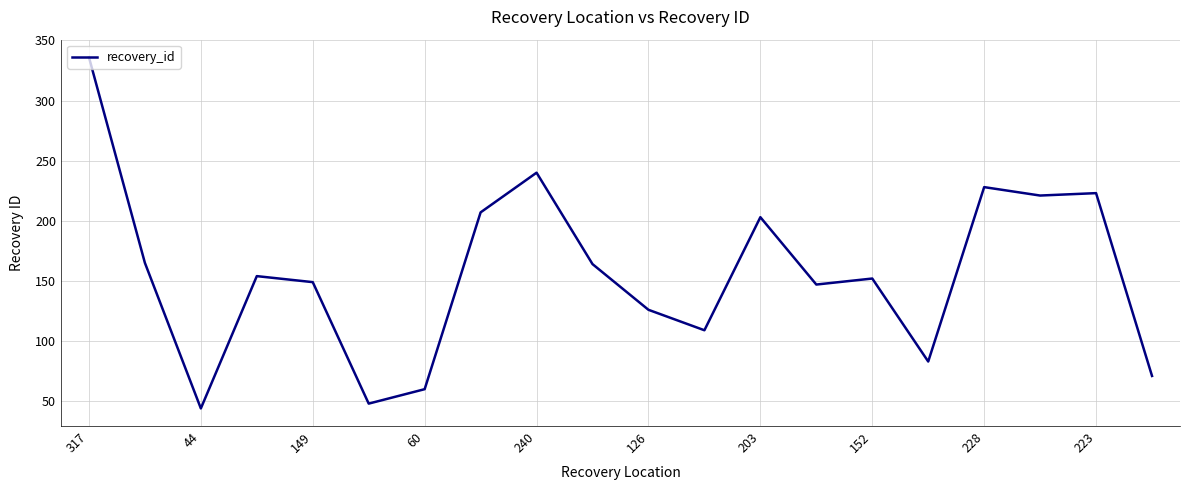

What is the minimum value shown in the chart?

44